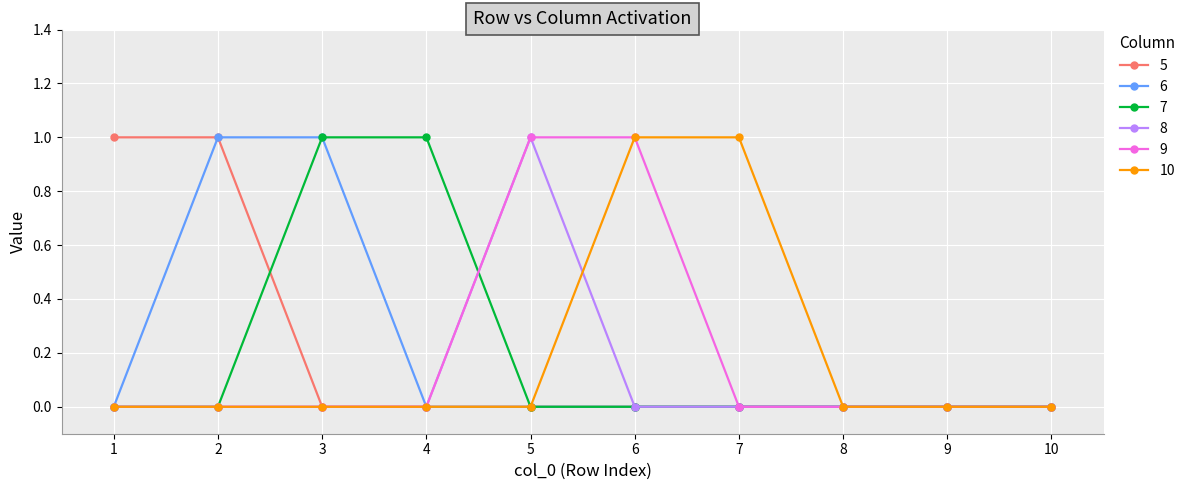

How many distinct data groups are displayed?

6